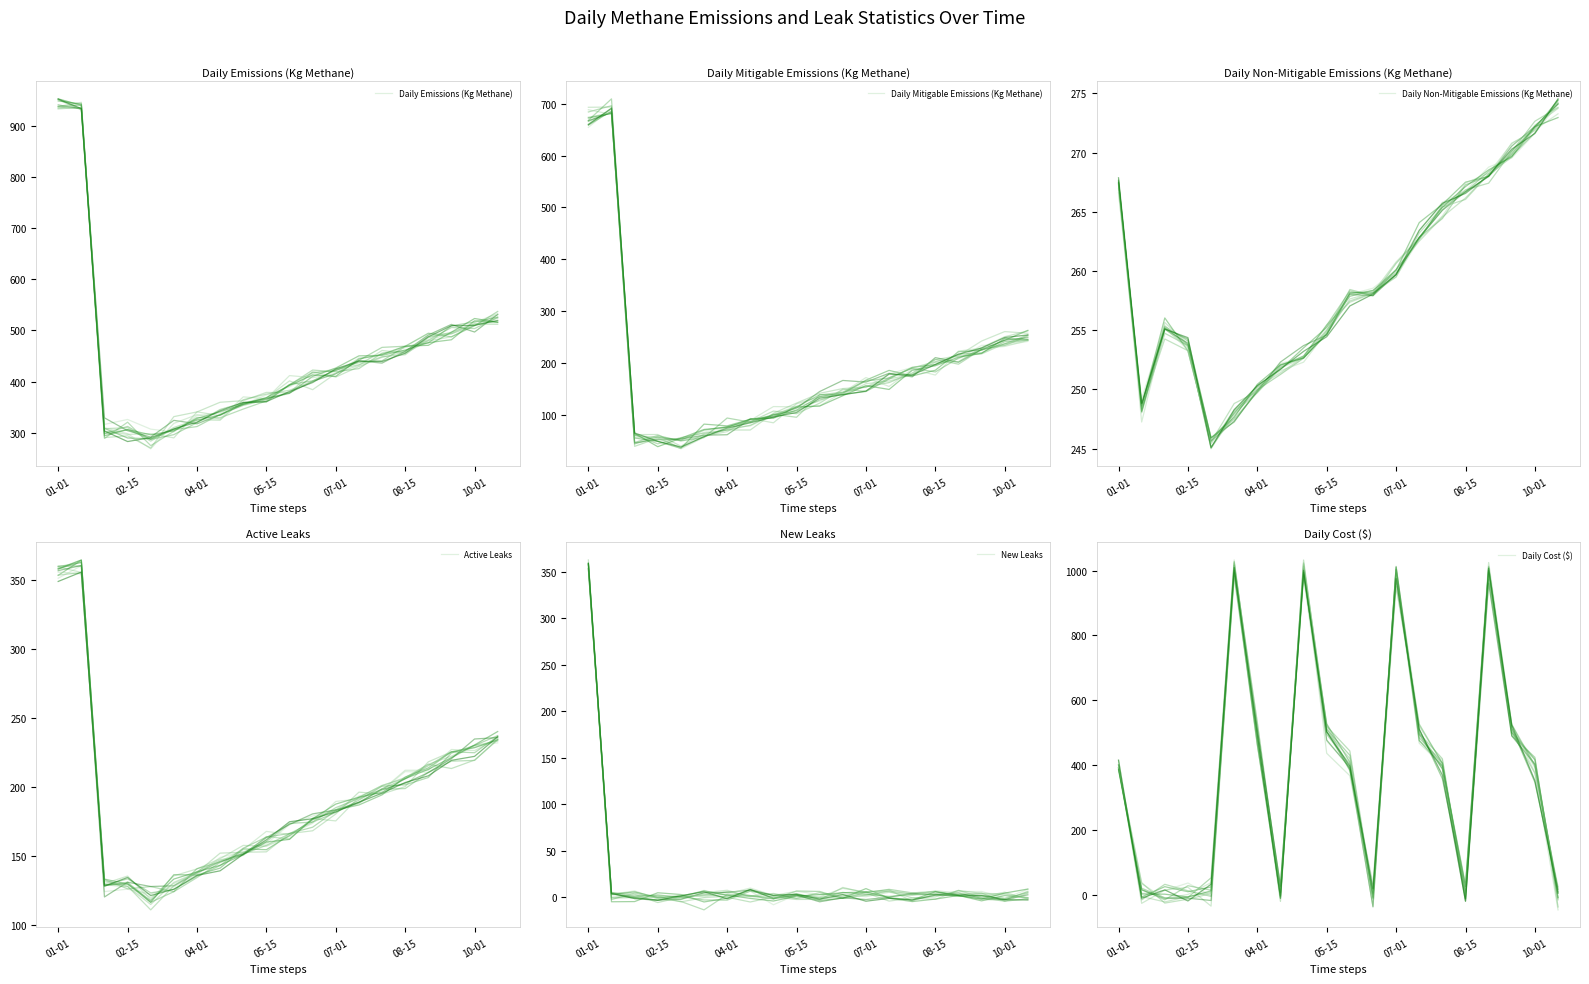

The value of Daily Non-Mitigable Emissions (Kg Methane) at 12 is 260.1. True or false?

True